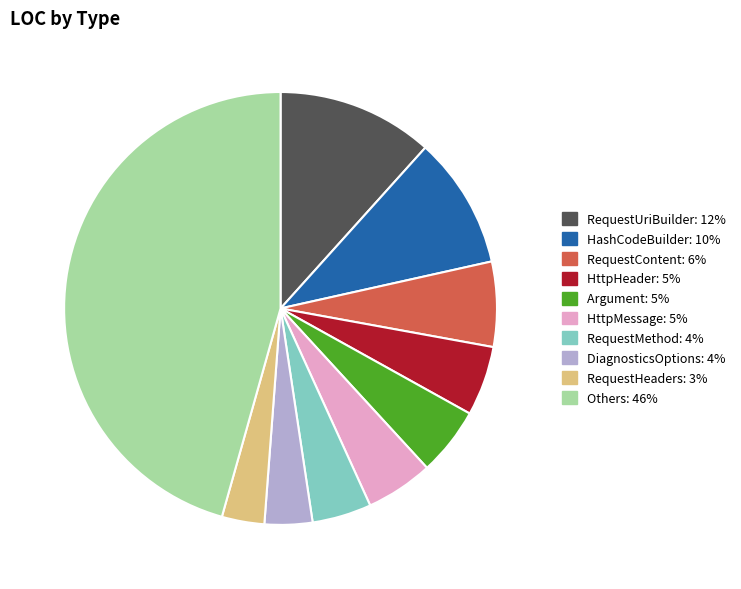

Is there a majority slice in this chart?

No